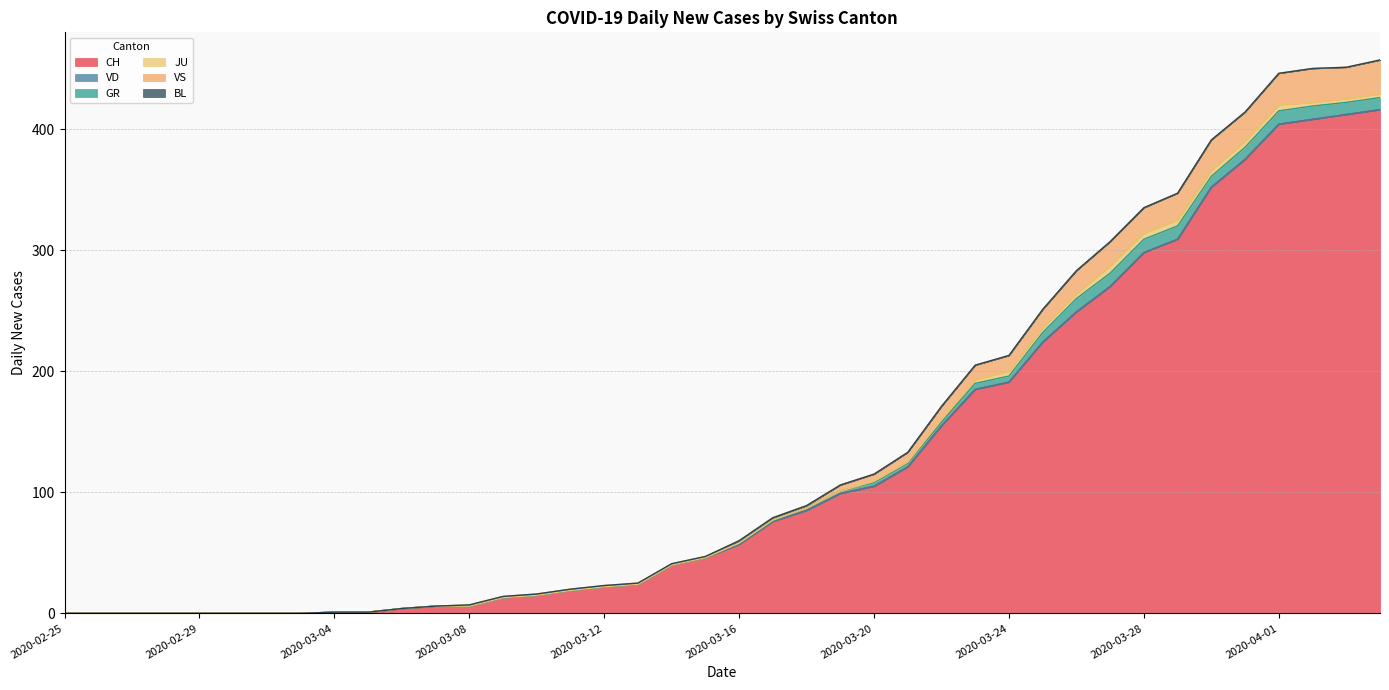

What is the difference between the maximum and minimum values in the VS series?

28